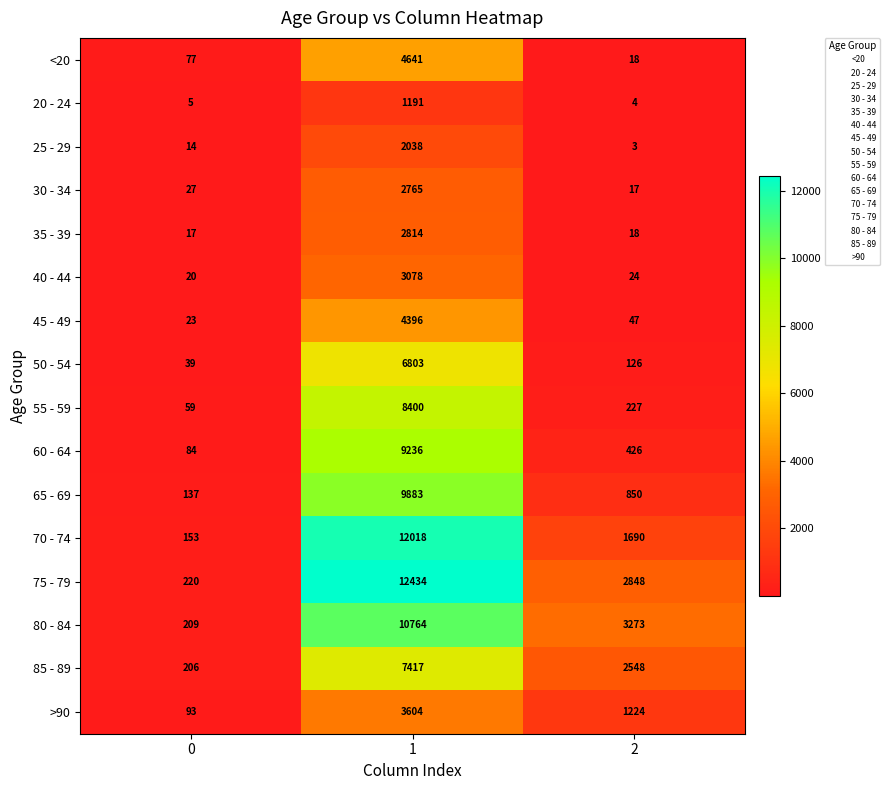

The value of >90 at 0 is 93. True or false?

True